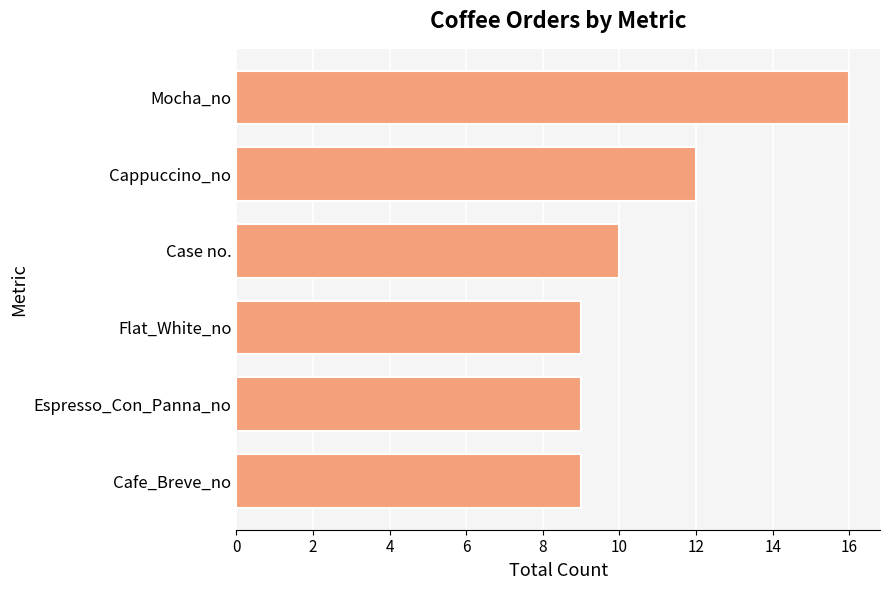

Read the value at Cafe_Breve_no.

9